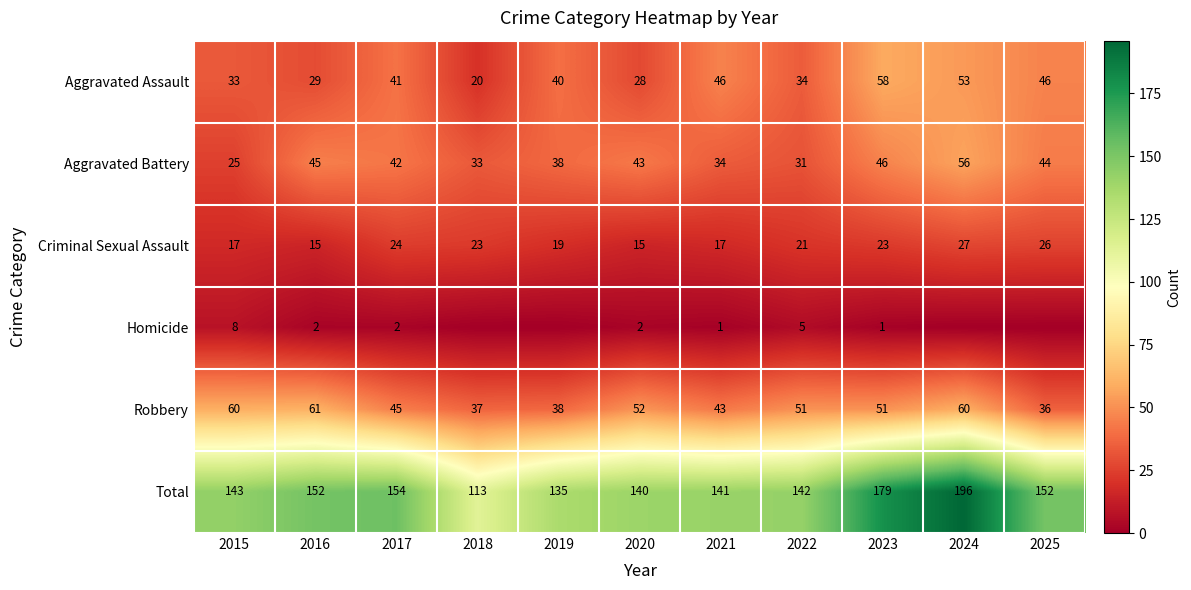

What is the minimum value for Criminal Sexual Assault?

15